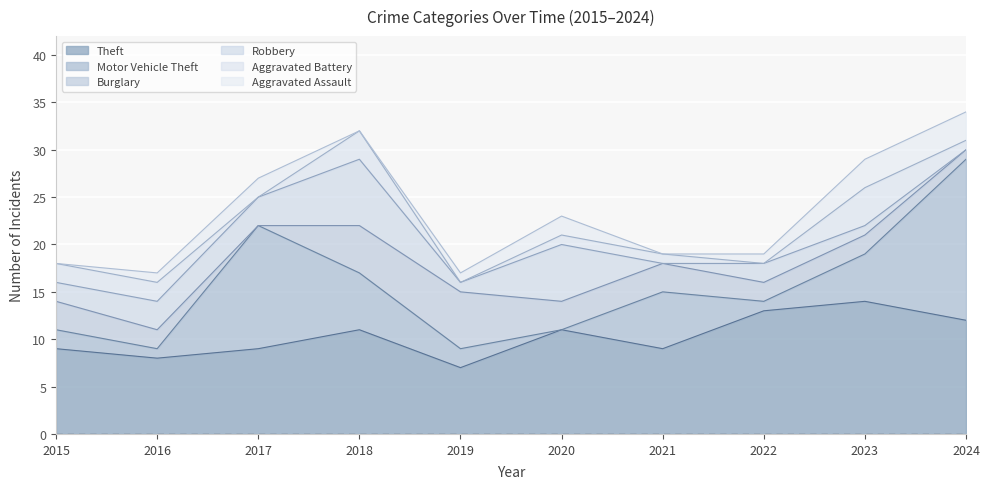

How many interior local valleys does the Burglary series have?

1